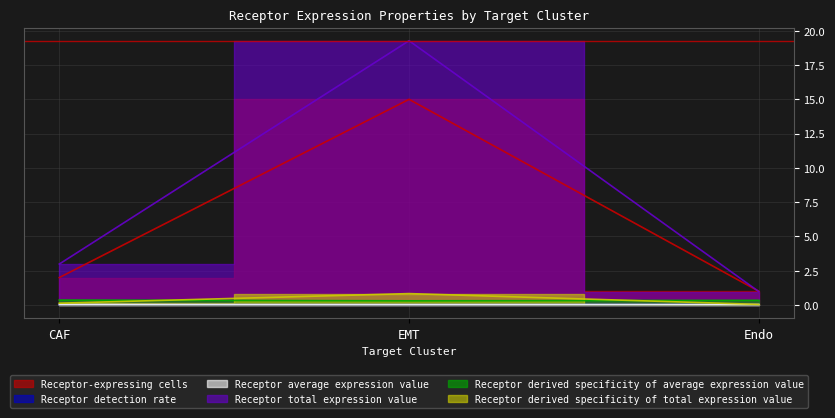

Between EMT and Endo, which series saw the biggest shift?

Receptor total expression value